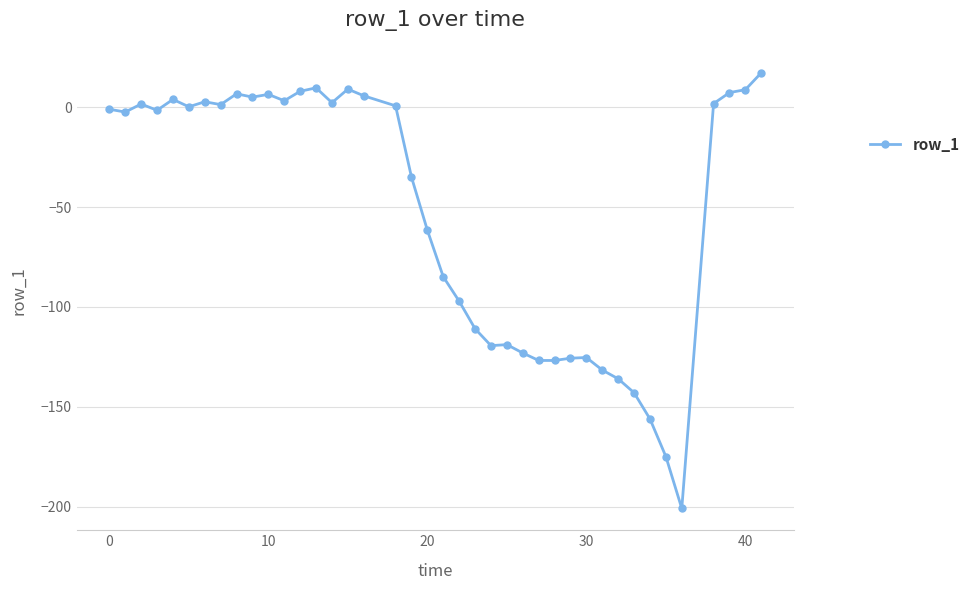

What is the greatest value displayed?

17.2